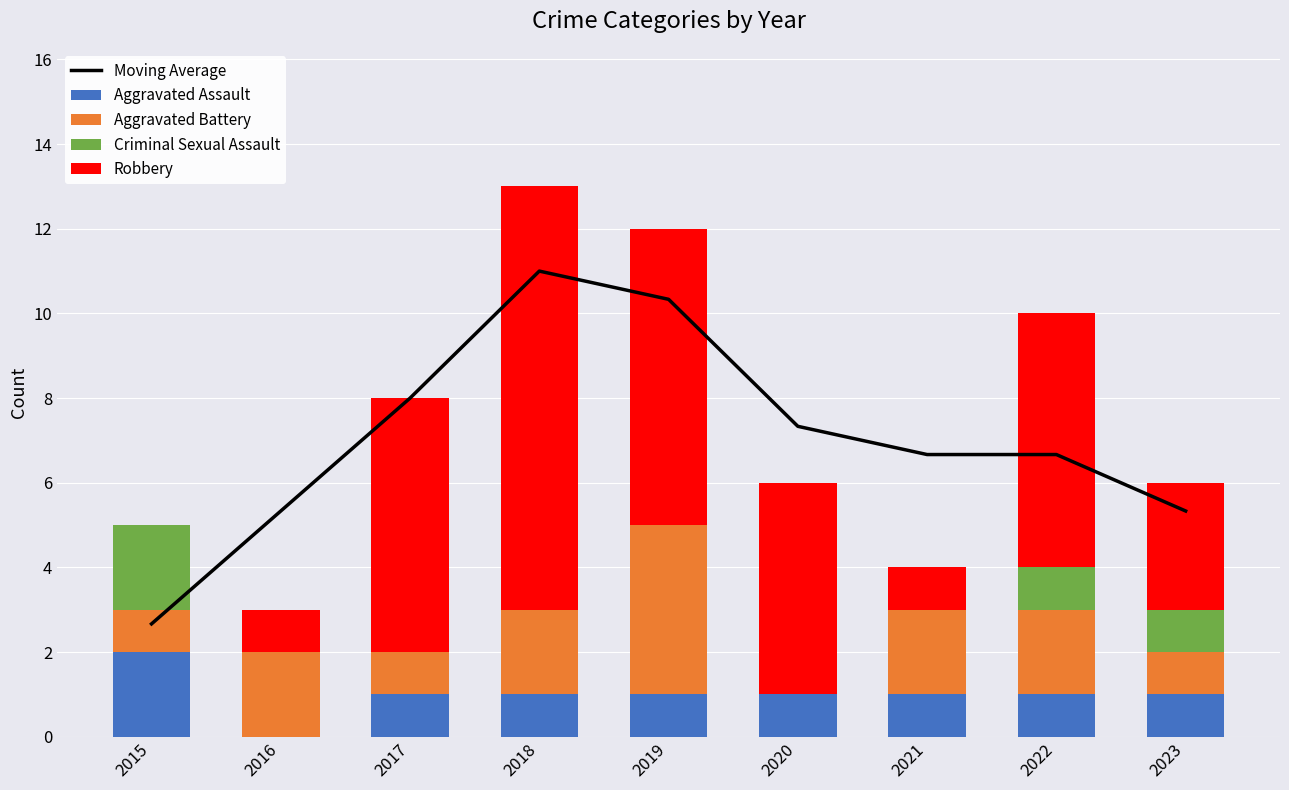

What is the value of the Aggravated Assault bar at the 8th from the left?

1.0